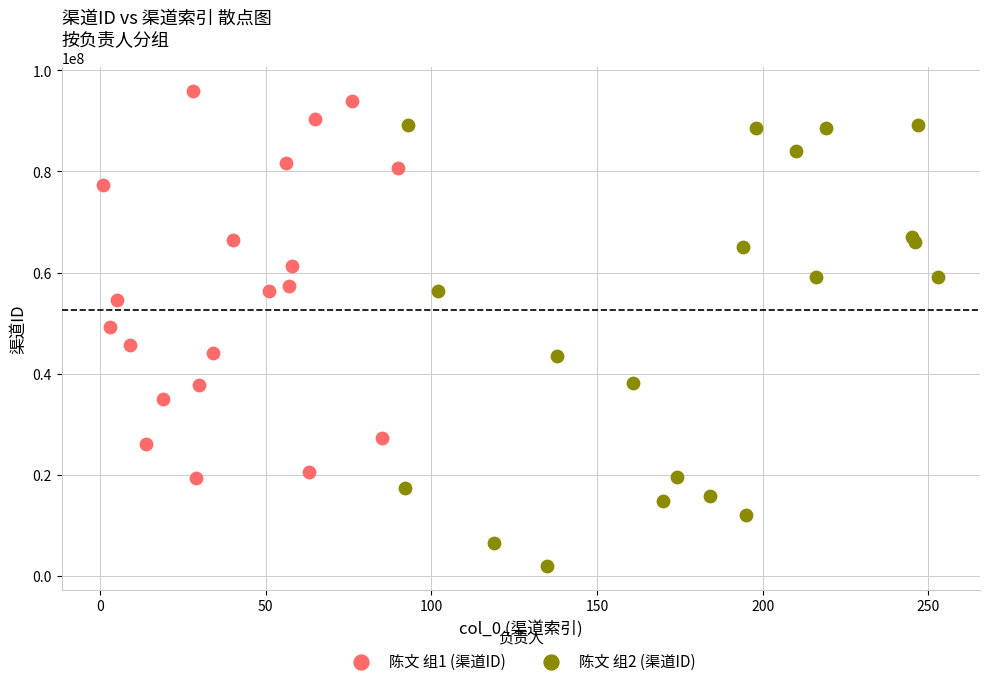

What are all the series names shown in the legend?

陈文 组1 (渠道ID), 陈文 组2 (渠道ID)